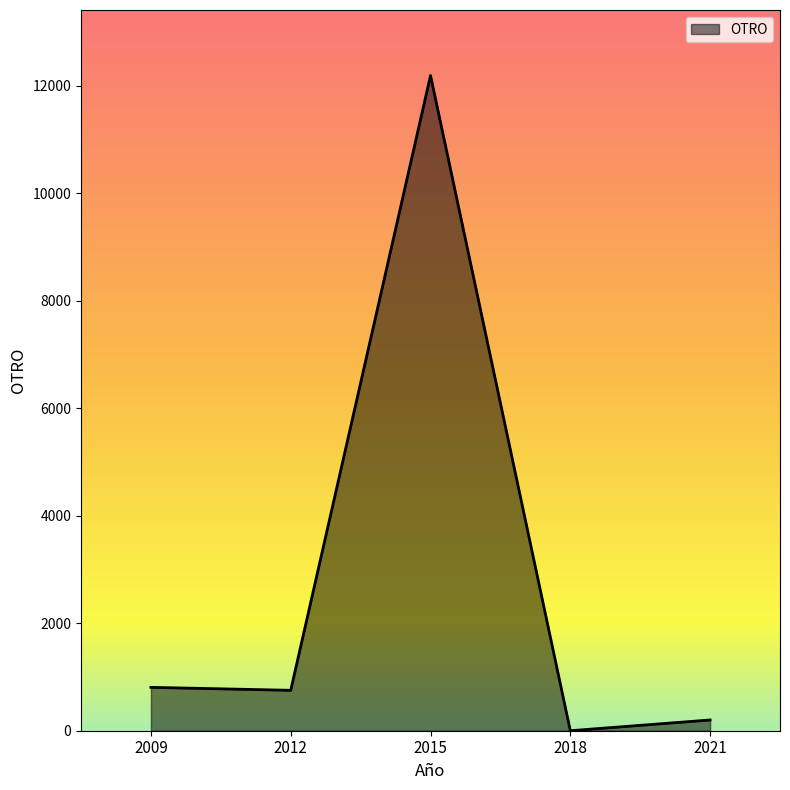

How many values are below 752?

2